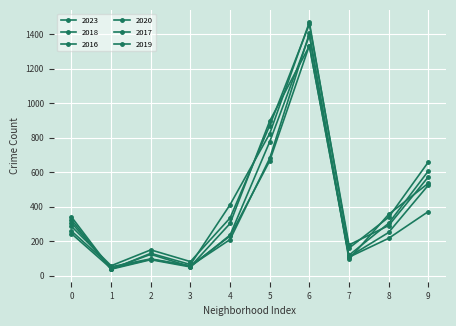

How many data points does each series have?

10